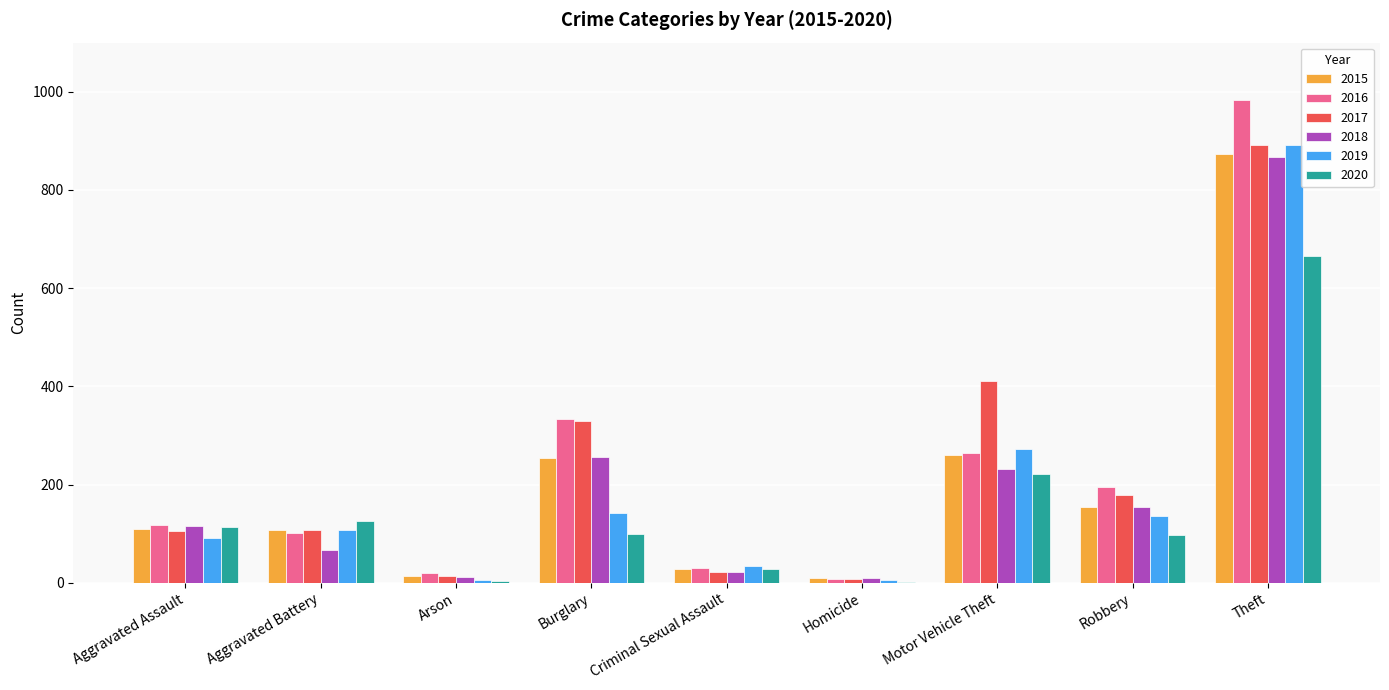

The value of 2018 at Robbery is 245. True or false?

False